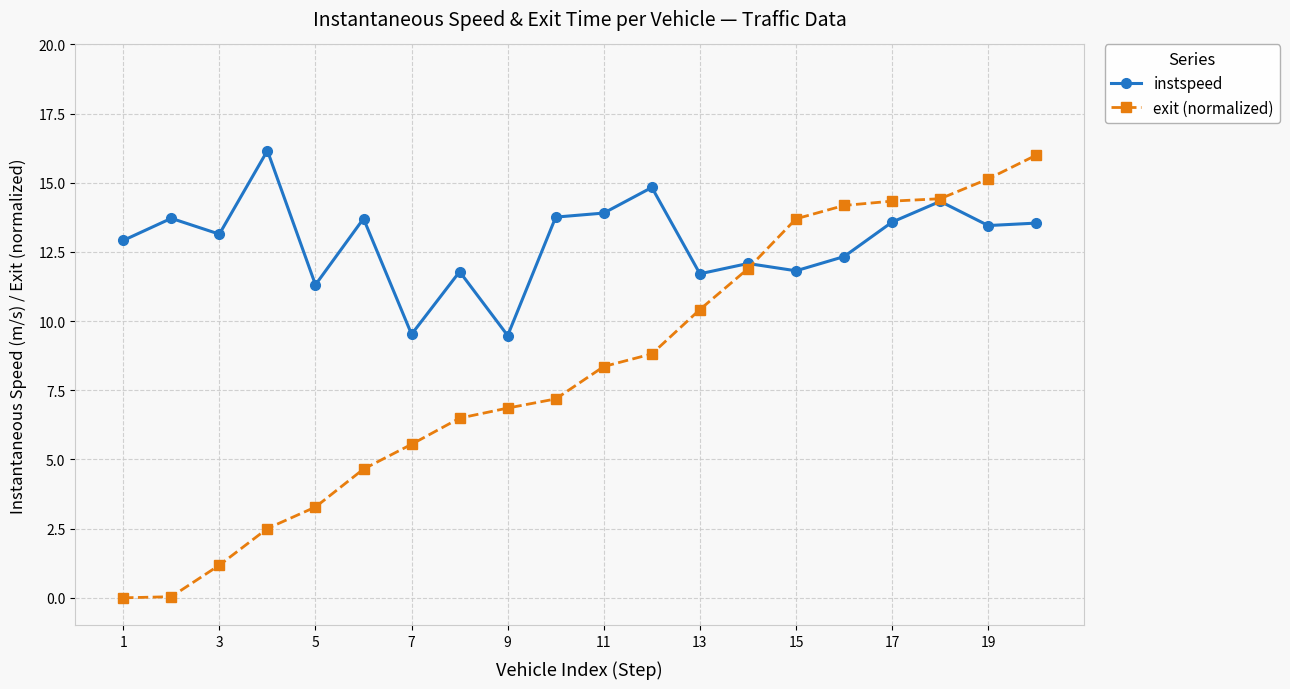

Which series has the largest total across all categories?

instspeed